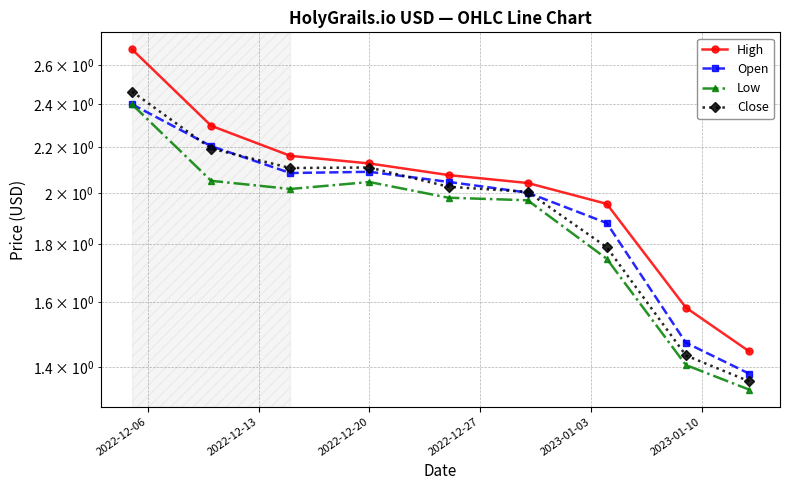

The value of Close at 2022-12-13 is 0.5. True or false?

False